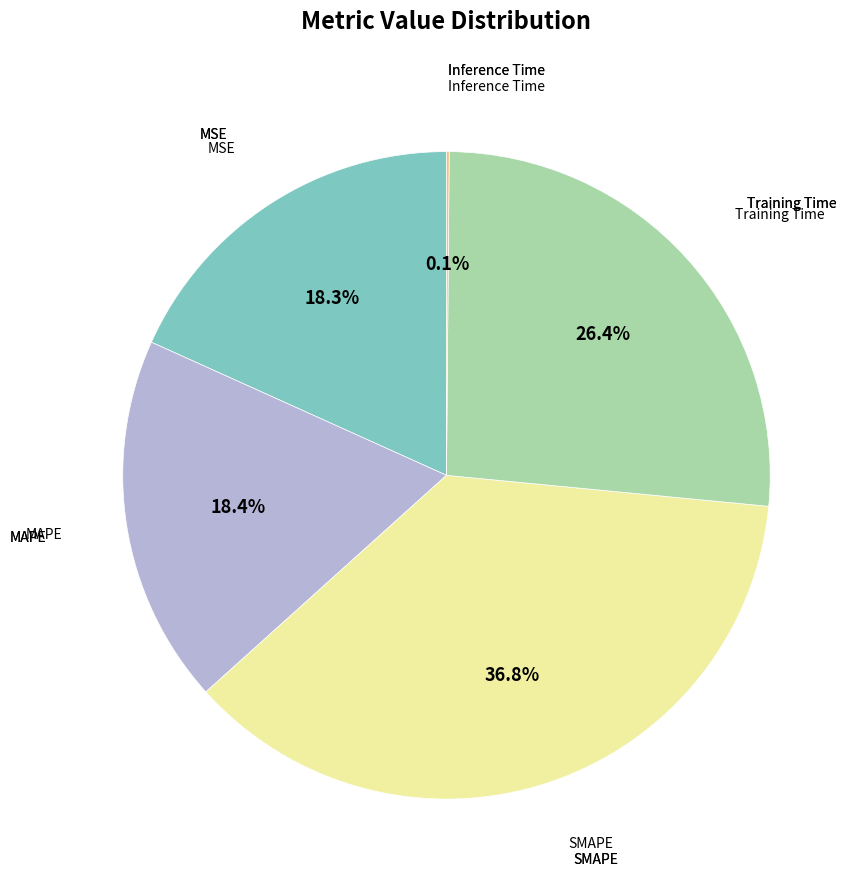

Is there any slice that represents more than half of the pie?

No